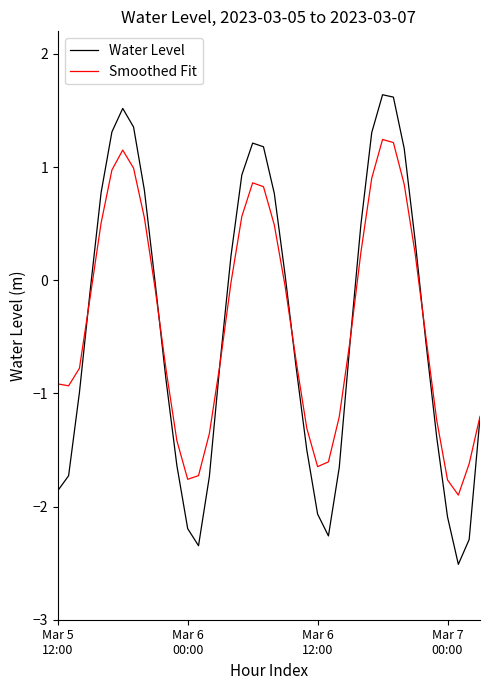

Rank the series by their average value, from highest to lowest.

Smoothed Fit, Water Level